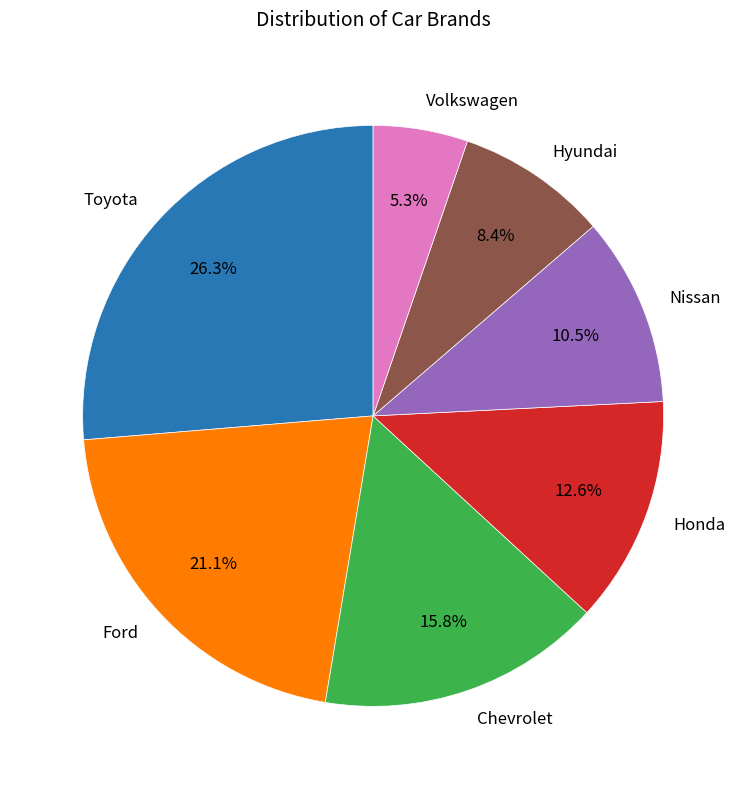

How many segments does this pie chart have?

7